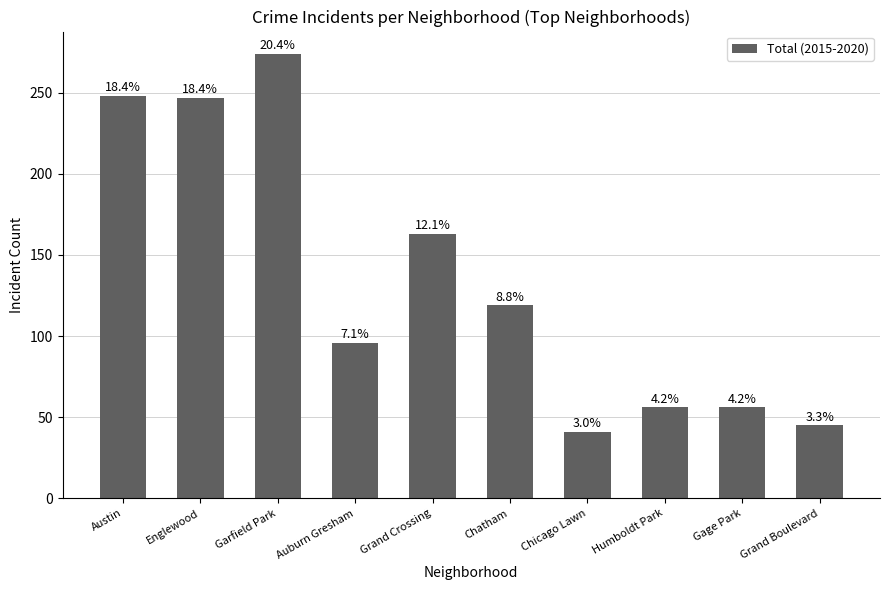

How many bars are there in total?

10